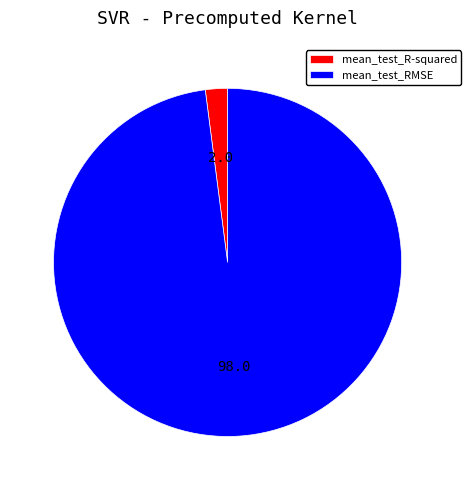

Is mean_test_RMSE the majority of the pie?

Yes